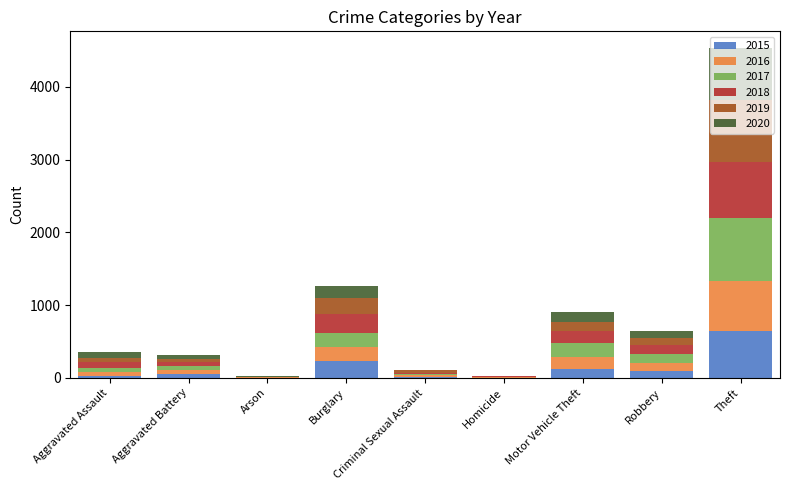

At which category is the sum across all series the highest?

Theft